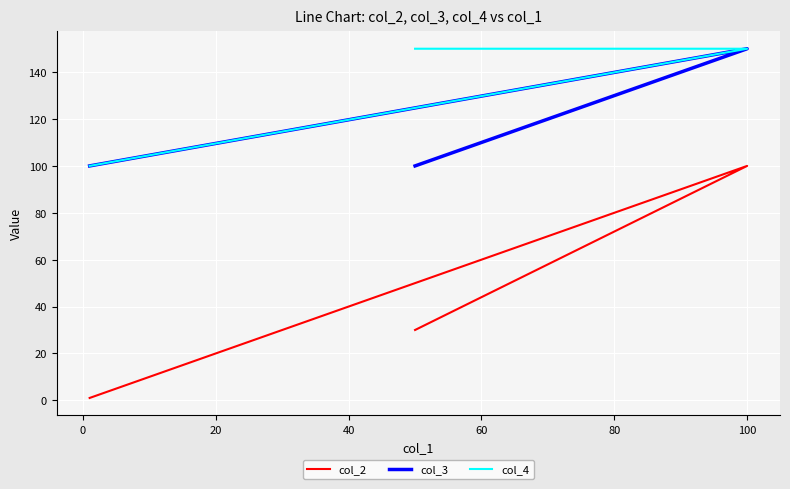

Which series has the largest total across all categories?

col_4